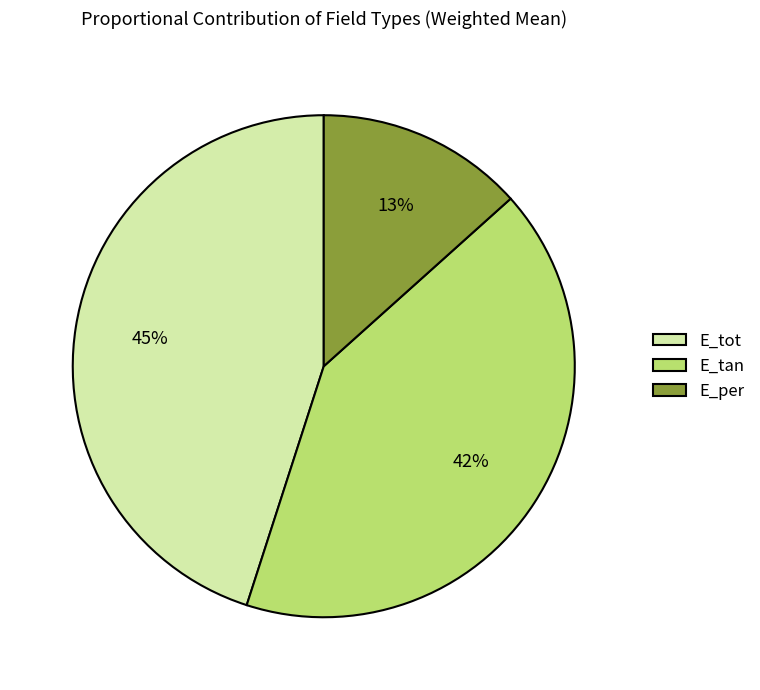

Combined, do E_tan and E_tot account for over 50%?

Yes